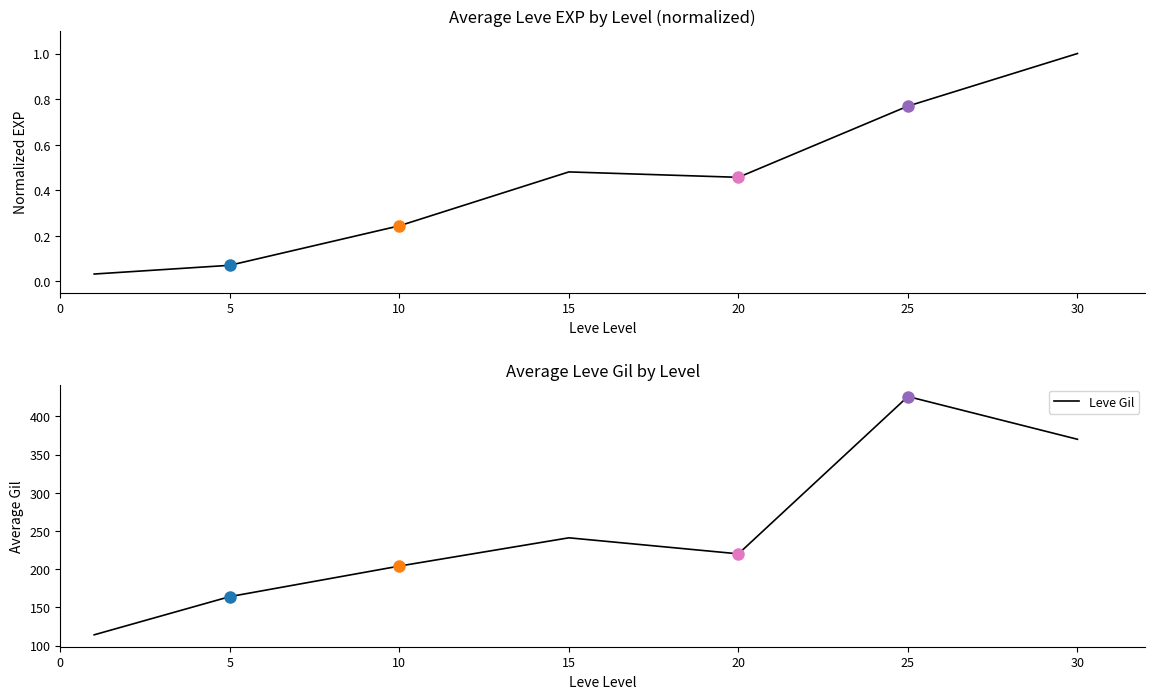

In Leve Gil, how many points are higher than both neighbors (excluding endpoints)?

2